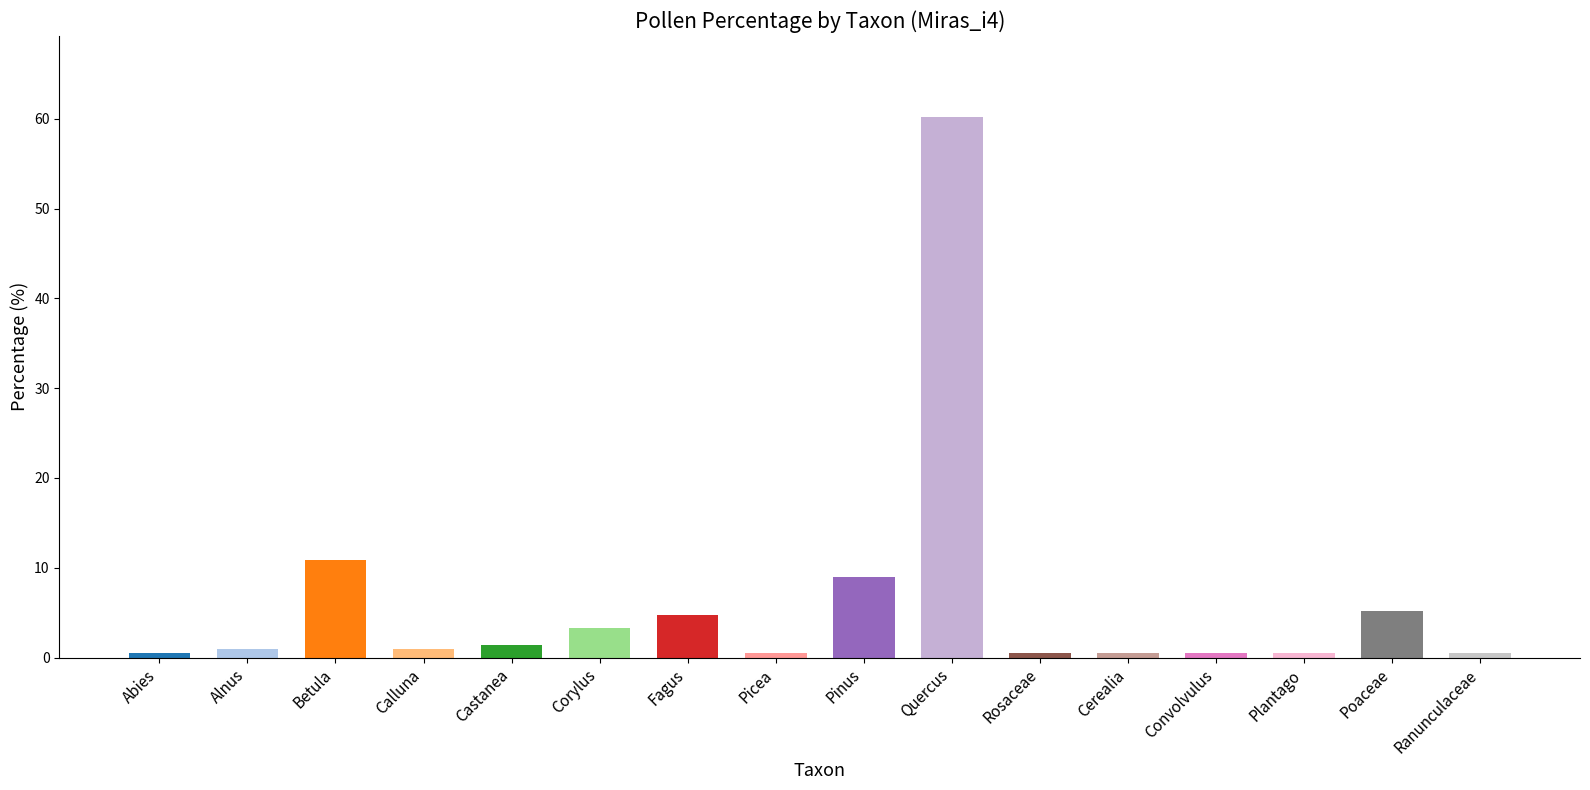

What is the sum of the values at Betula and Corylus?

14.2